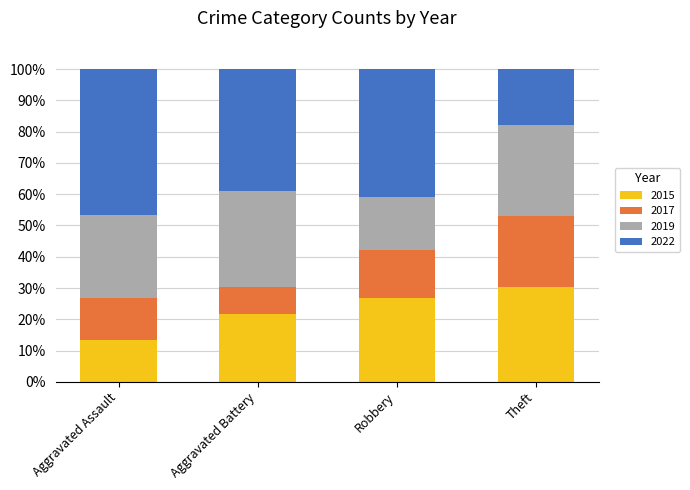

The value of 2015 at Theft is 44.0. True or false?

False